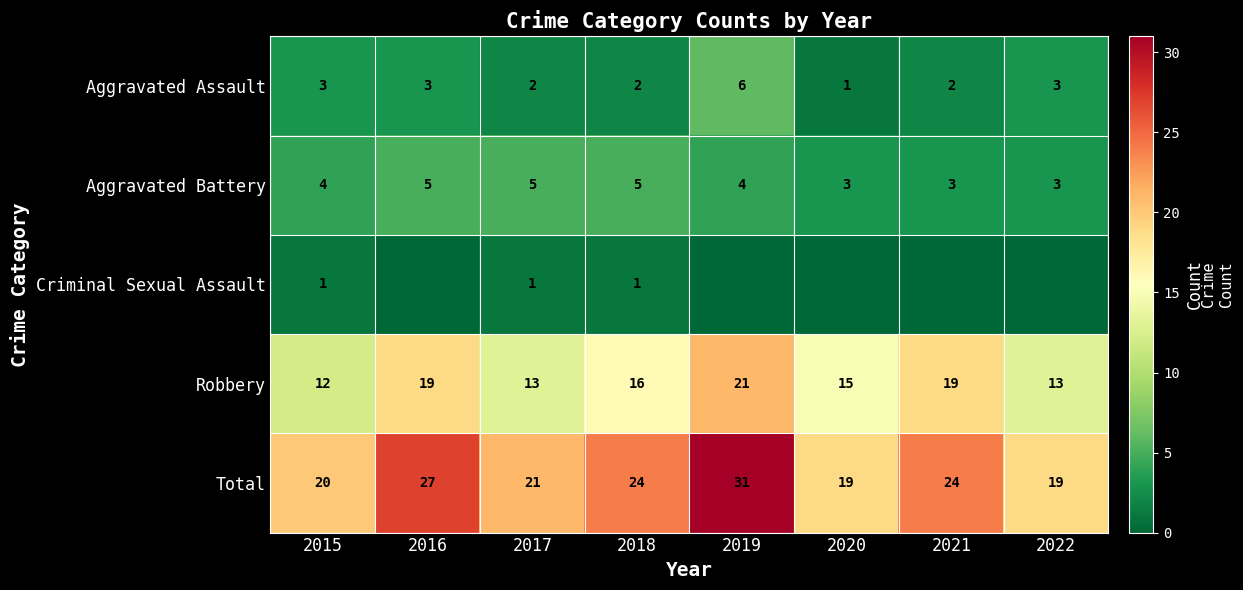

What is the approximate value of Robbery at 2019?

21